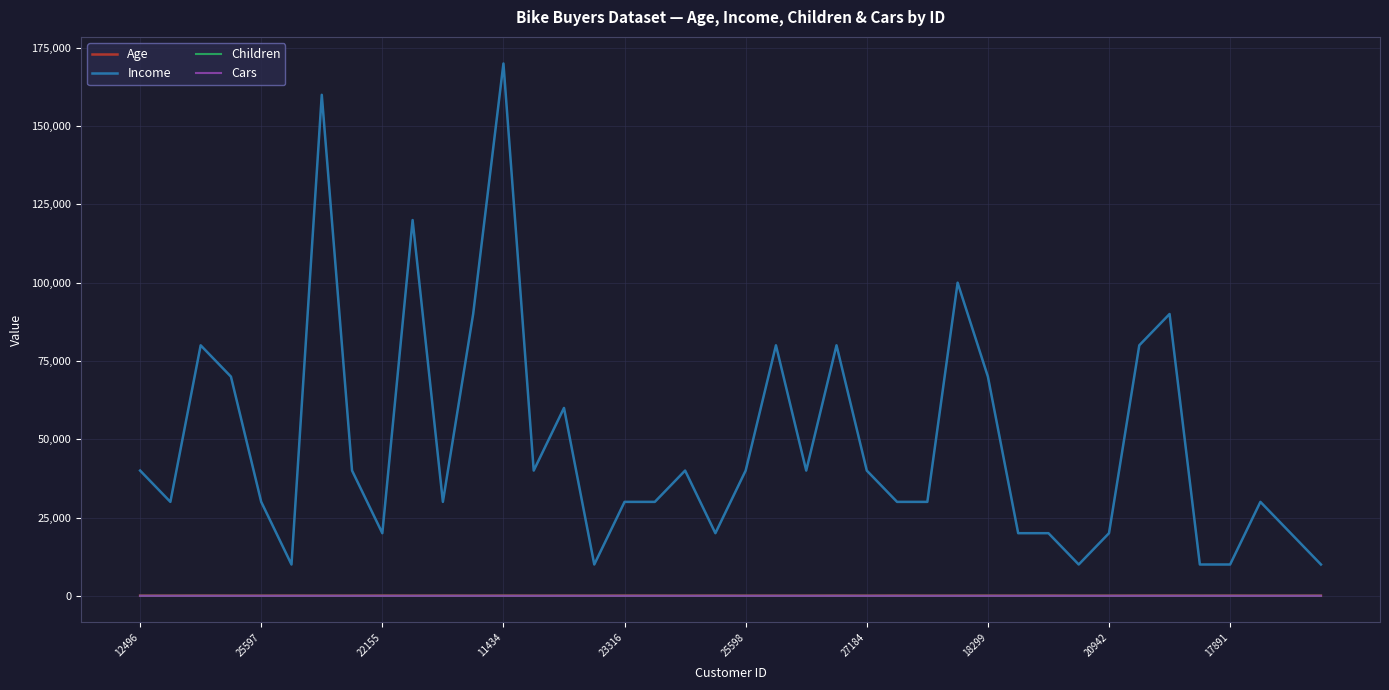

True or false: Income and Children cross at least once.

False